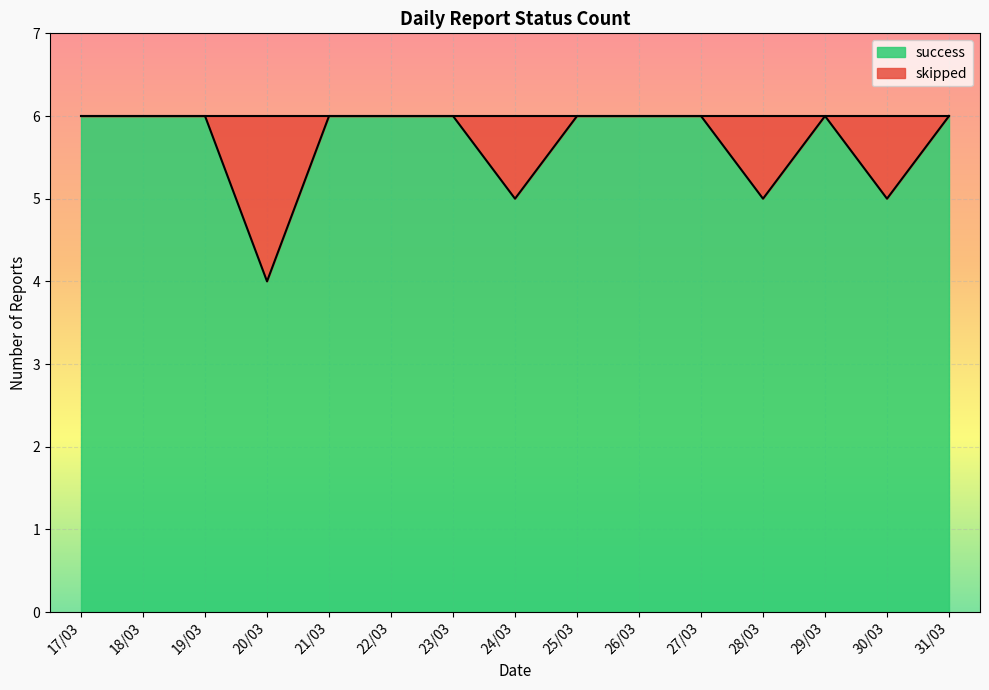

Where is the first local maximum?

29/03